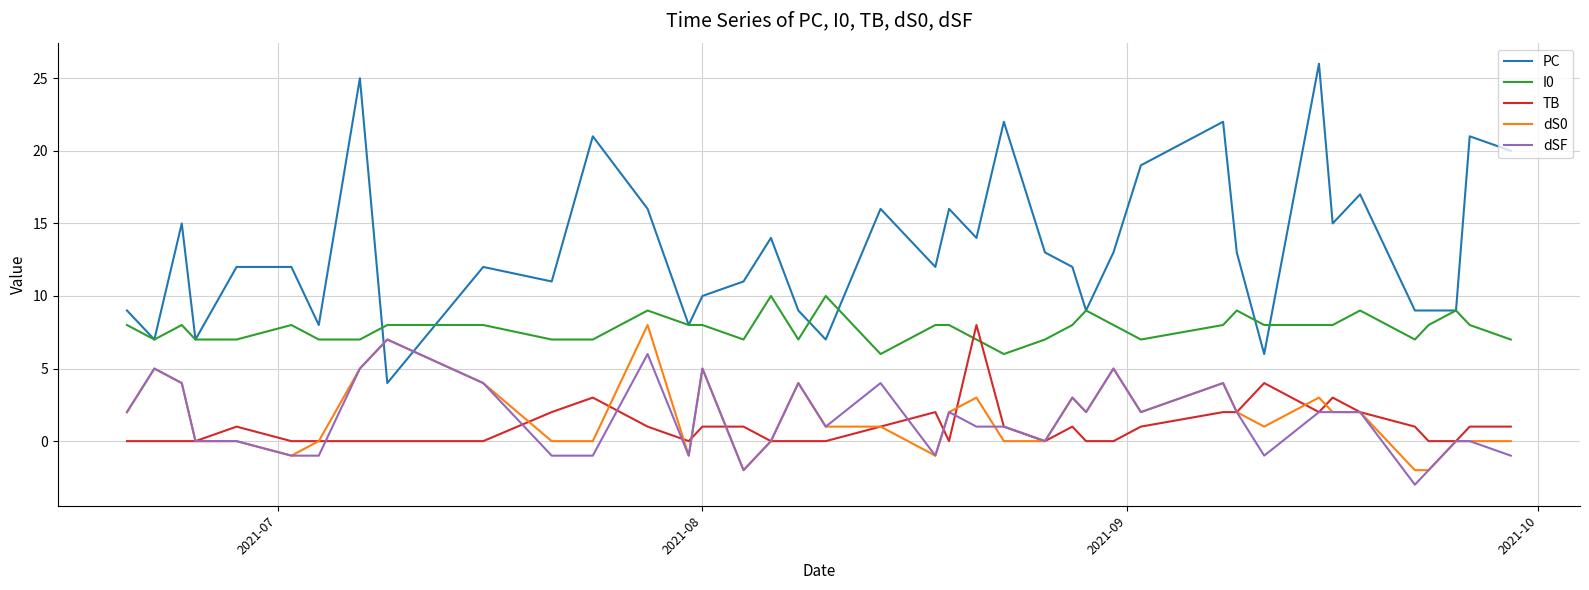

True or false: dSF and dS0 cross at least once.

True